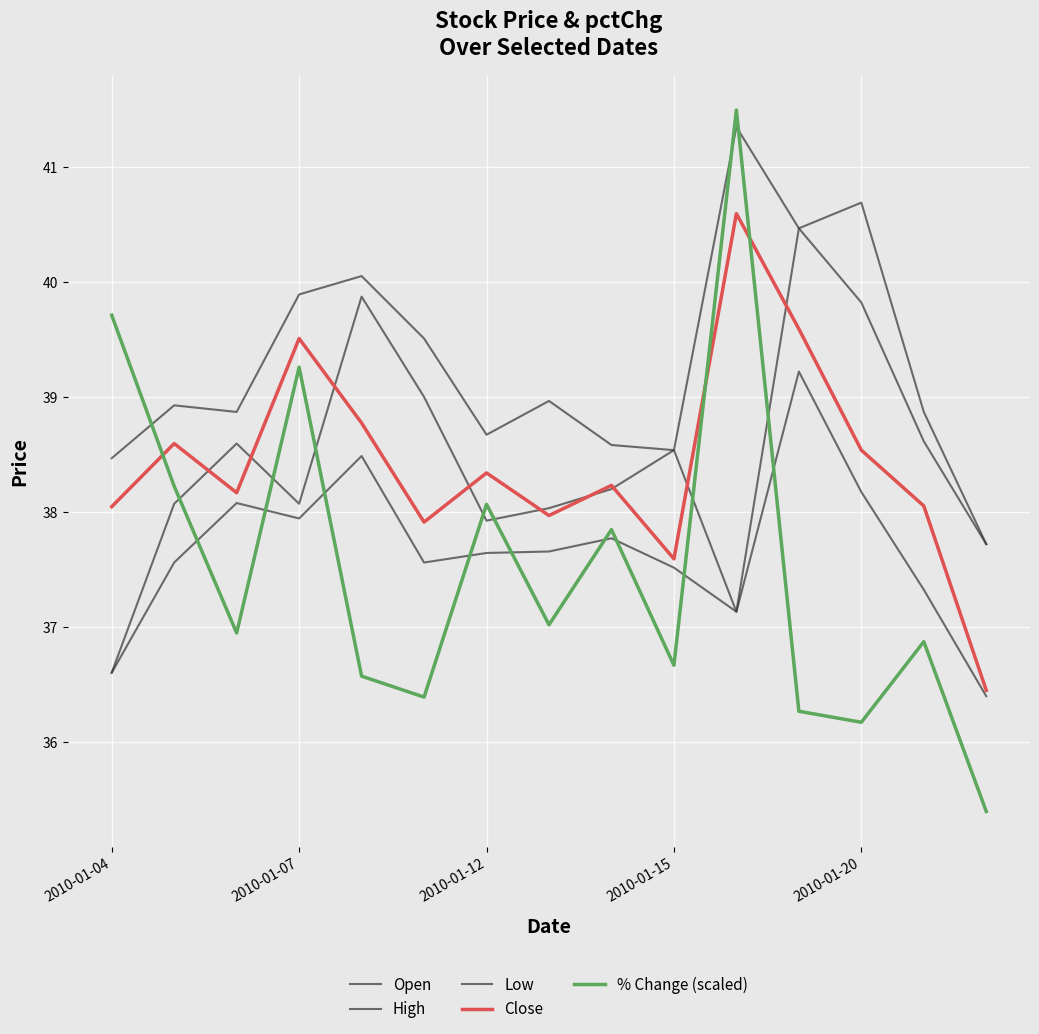

At which category is the sum across all series the highest?

10